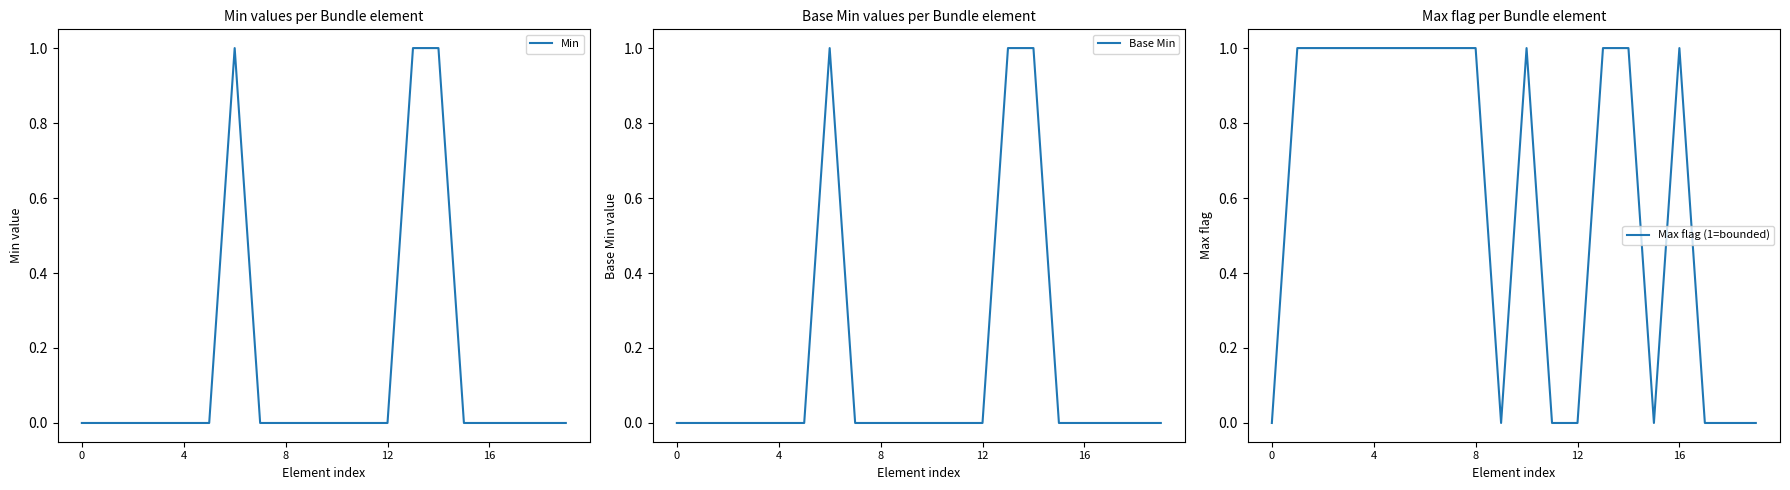

The Min series shows 0 at 12. True or false?

True